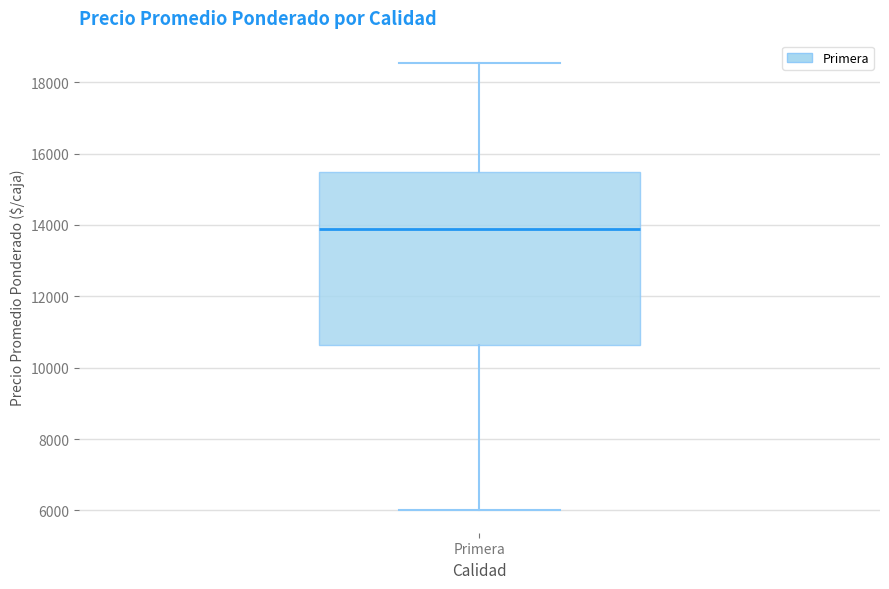

Where is the upper edge of the box for Primera on the y-axis? The values are not printed on the chart, so give them approximately, as read against the axis.

15400